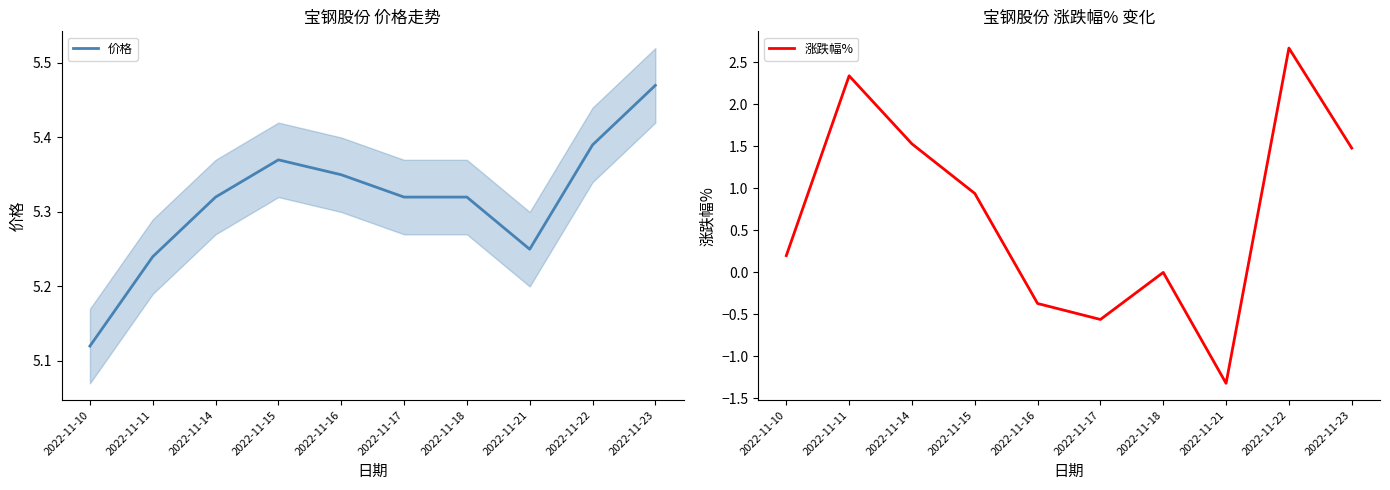

List the labels in order of 涨跌幅% value, smallest first.

2022-11-21, 2022-11-17, 2022-11-16, 2022-11-18, 2022-11-10, 2022-11-15, 2022-11-23, 2022-11-14, 2022-11-11, 2022-11-22